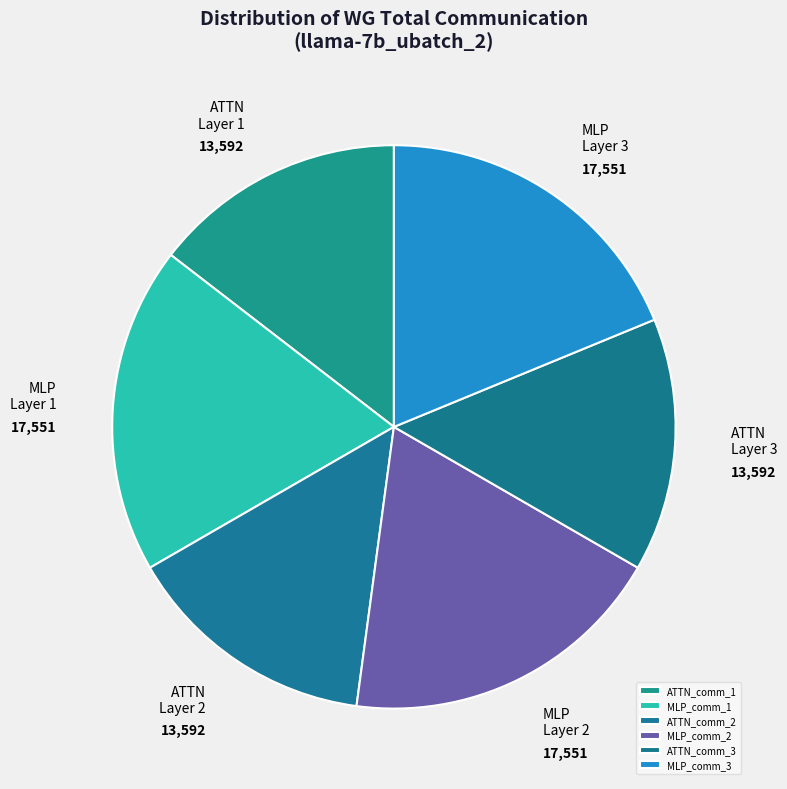

Does MLP_comm_3 account for over 50% of the chart?

No